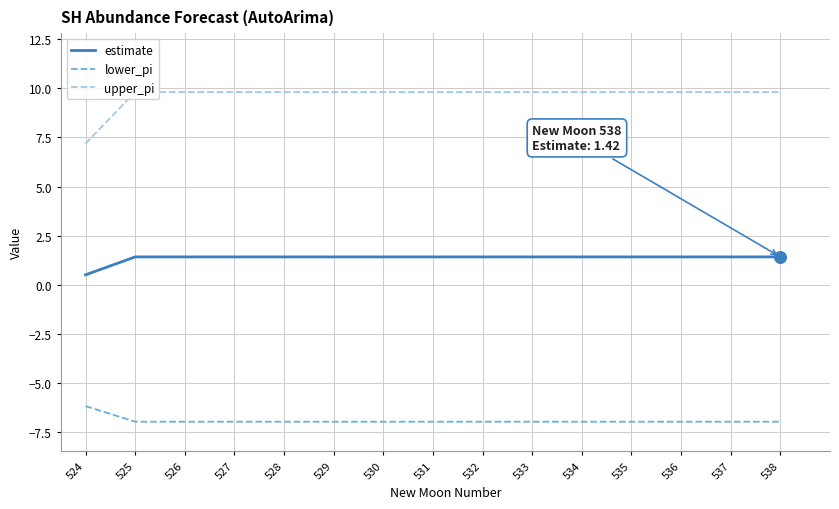

What are all the series names shown in the legend?

estimate, lower_pi, upper_pi